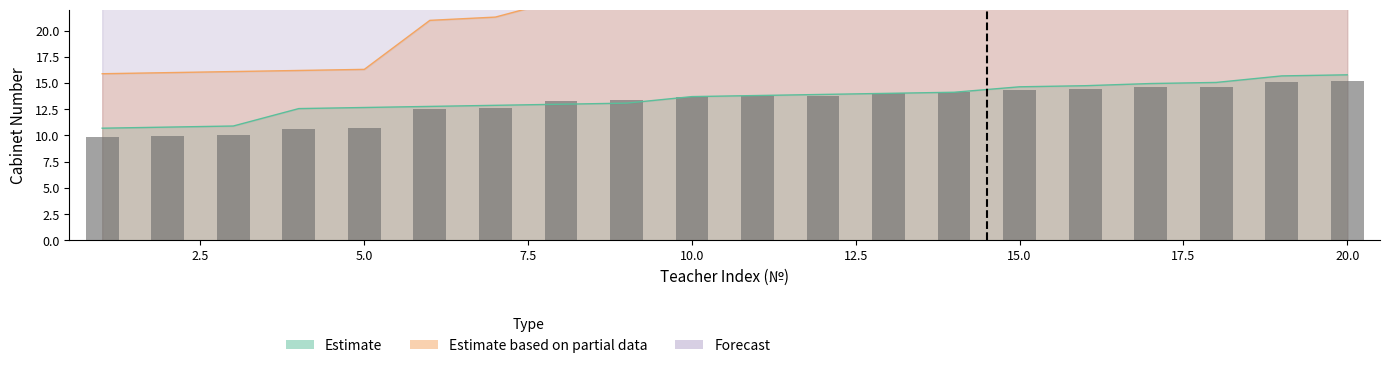

Reading left to right, transcribe all the data shown in this chart.

Estimate: 10.7	10.8	10.9	12.6	12.7	12.8	12.9	13.0	13.1	13.7	13.8	13.9	14.0	14.1	14.6	14.7	15.0	15.1	15.7	15.8
Estimate based on partial data: 15.9	16.0	16.1	16.2	16.3	21.0	21.3	23.0	23.1	23.2	23.3	23.4	24.0	24.1	24.2	24.3	24.4	24.5	25.1	25.2
Forecast: 25.3	25.4	26.1	26.2	26.3	26.4	26.5	27.1	27.2	27.3	27.4	27.5	28.1	28.2	28.4	28.5	28.6	29.2	29.3	29.4